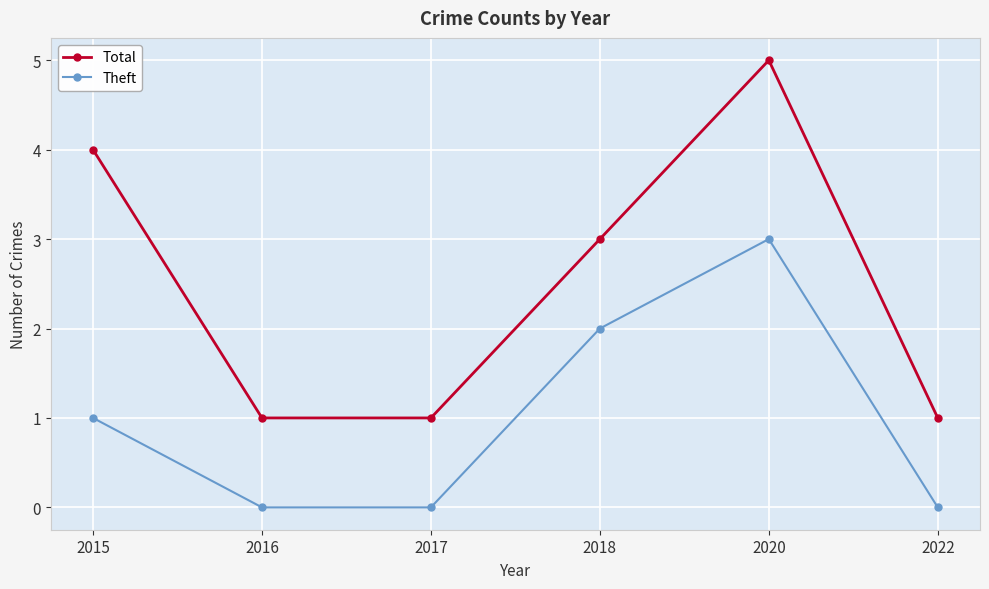

Rank the series by their maximum value, from highest to lowest.

Total, Theft